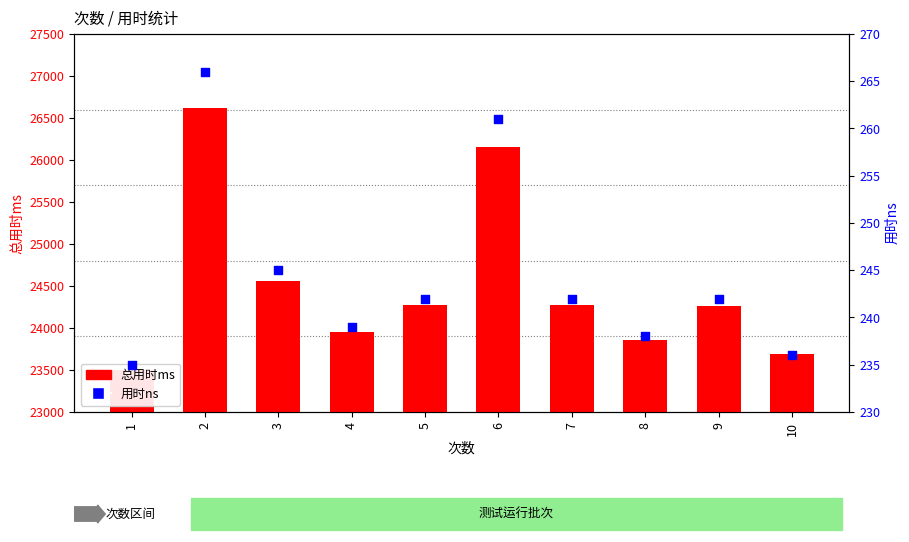

Is the value of 用时ns at 3 greater than the value of 总用时ms at 2?

No